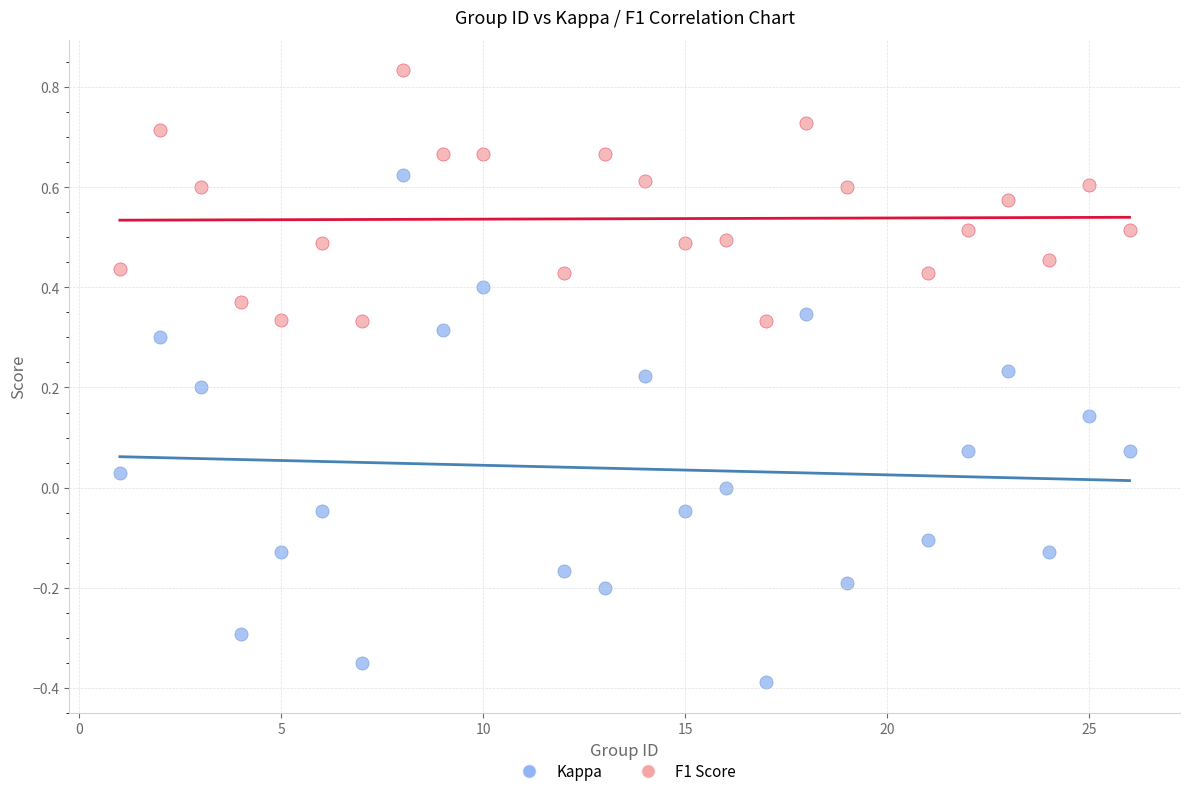

Which series reaches the minimum Y coordinate?

Kappa